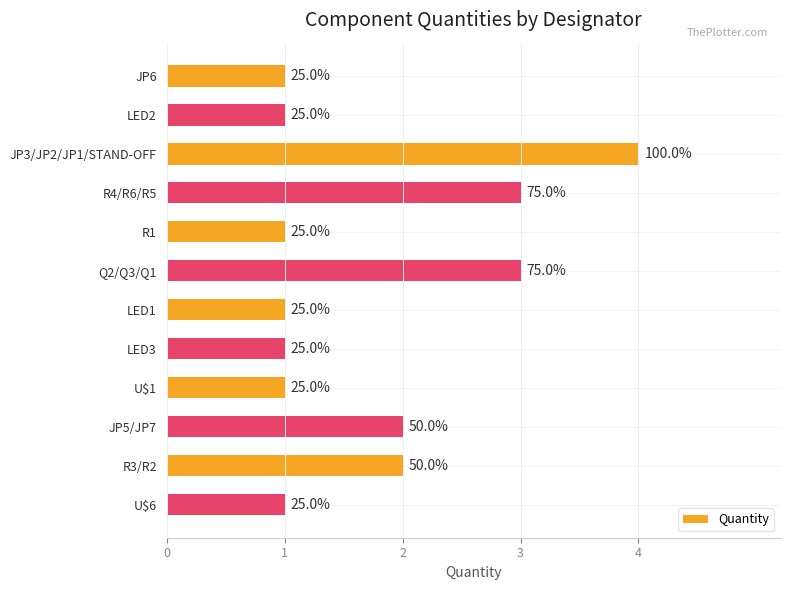

How many bars are there in total?

12